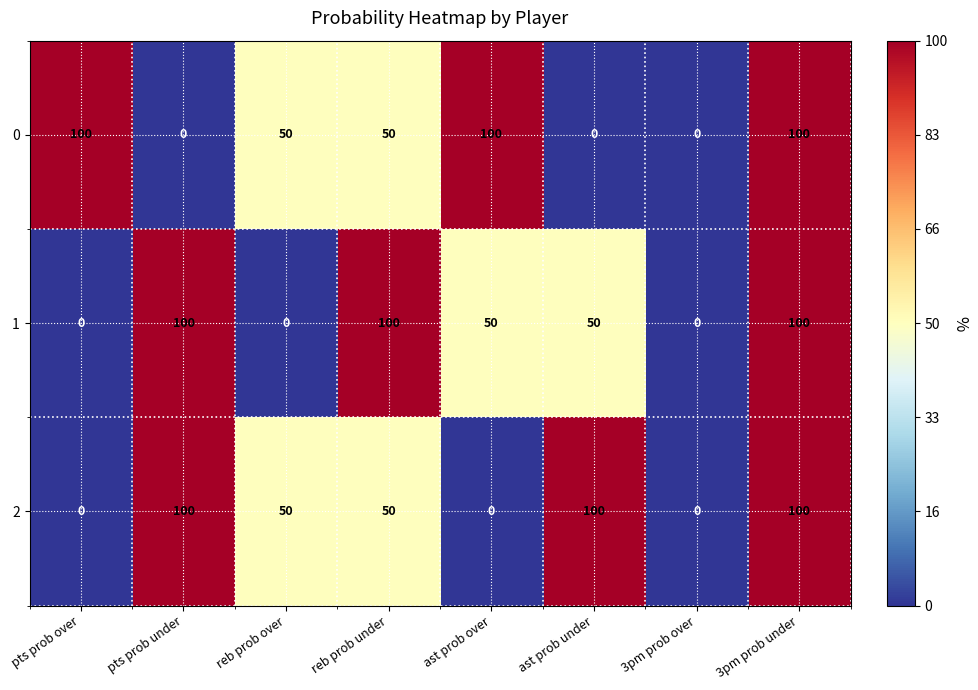

What is the difference between the maximum and minimum values in the 1 series?

100